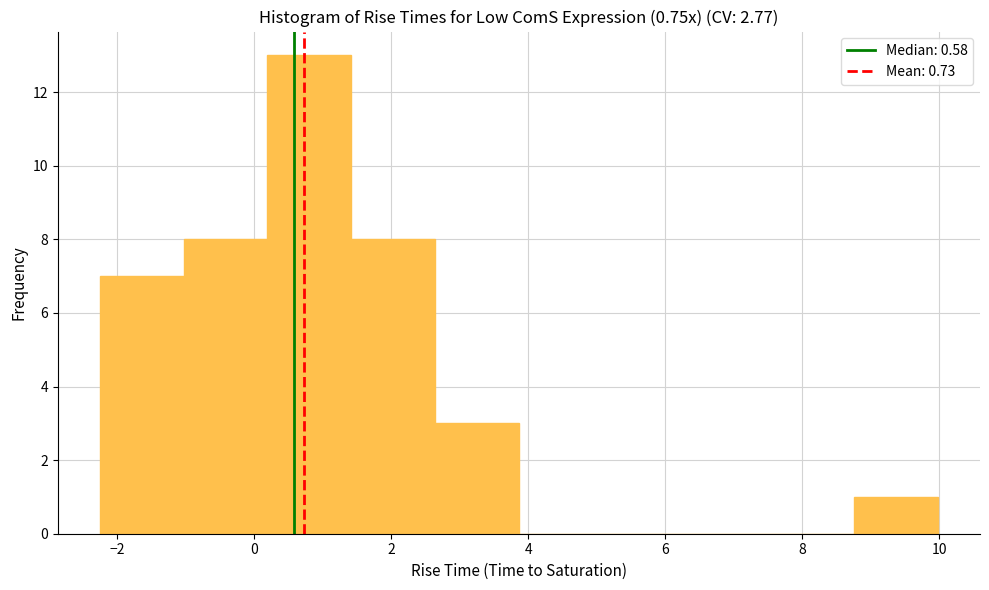

Over which range of the x-axis is the bar tallest?

0.2 to 1.4